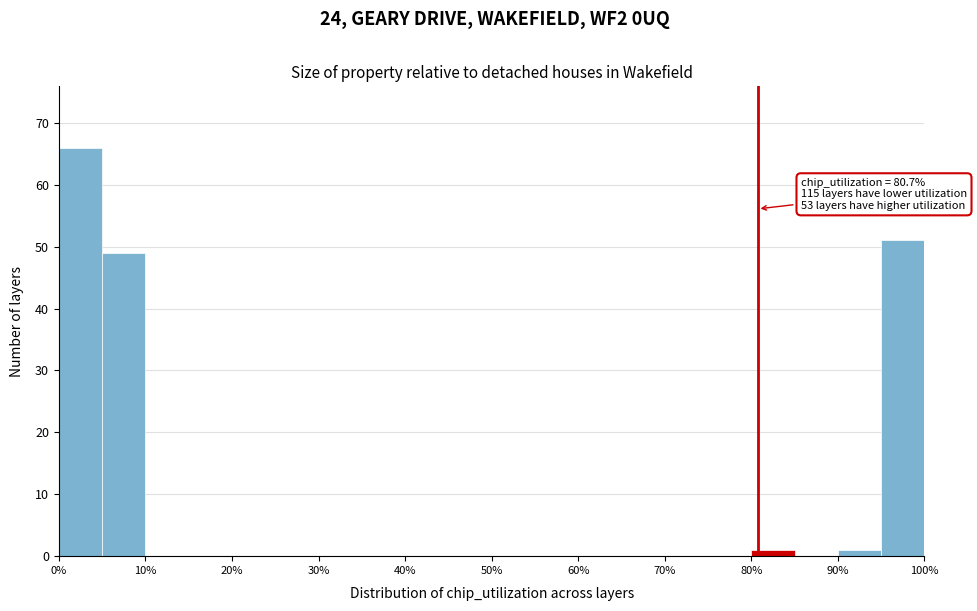

Which range on the x-axis has the tallest bar?

0 to 5